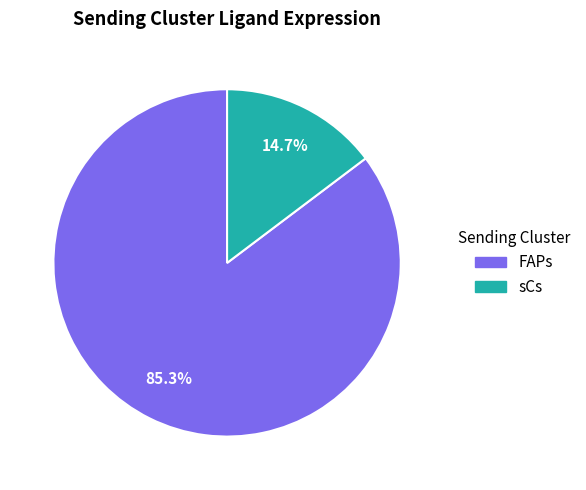

To the nearest percent, what is the difference between the largest and smallest slice percentages?

71%